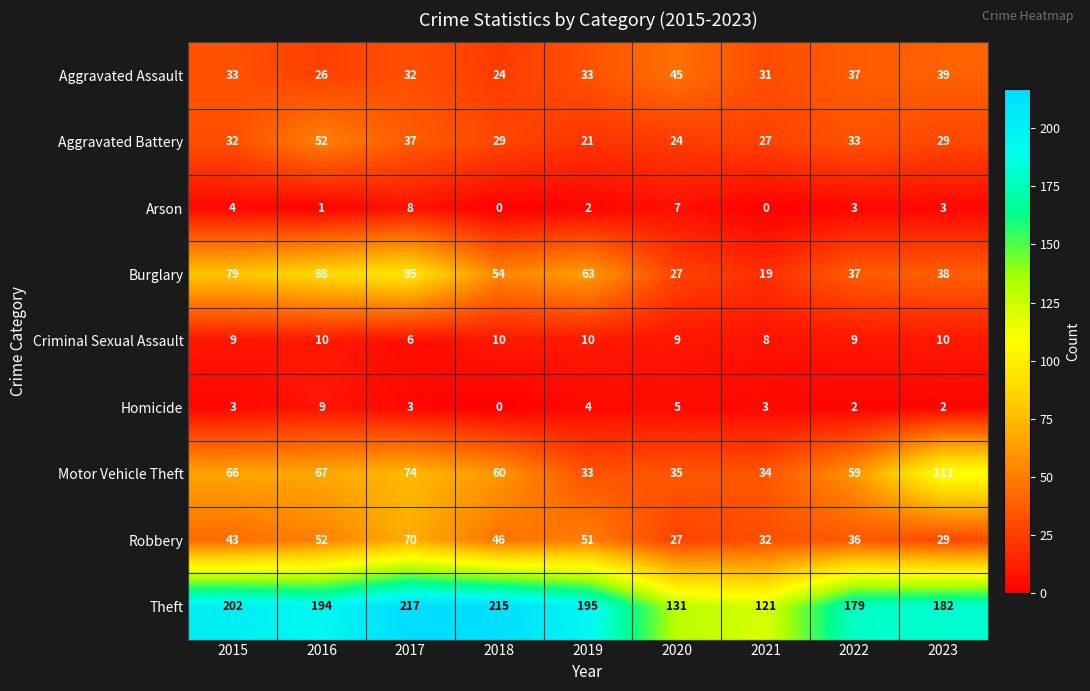

Which series has the largest range (max minus min)?

Theft